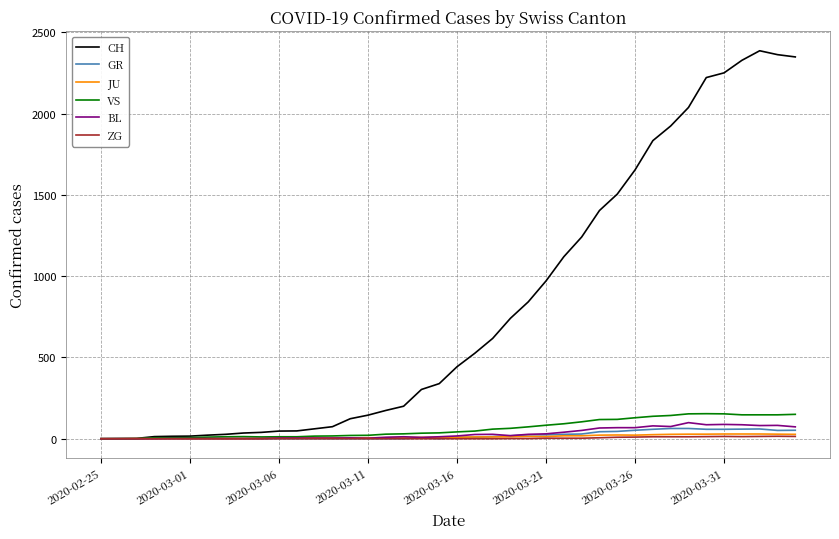

Which series has the largest total across all categories?

CH